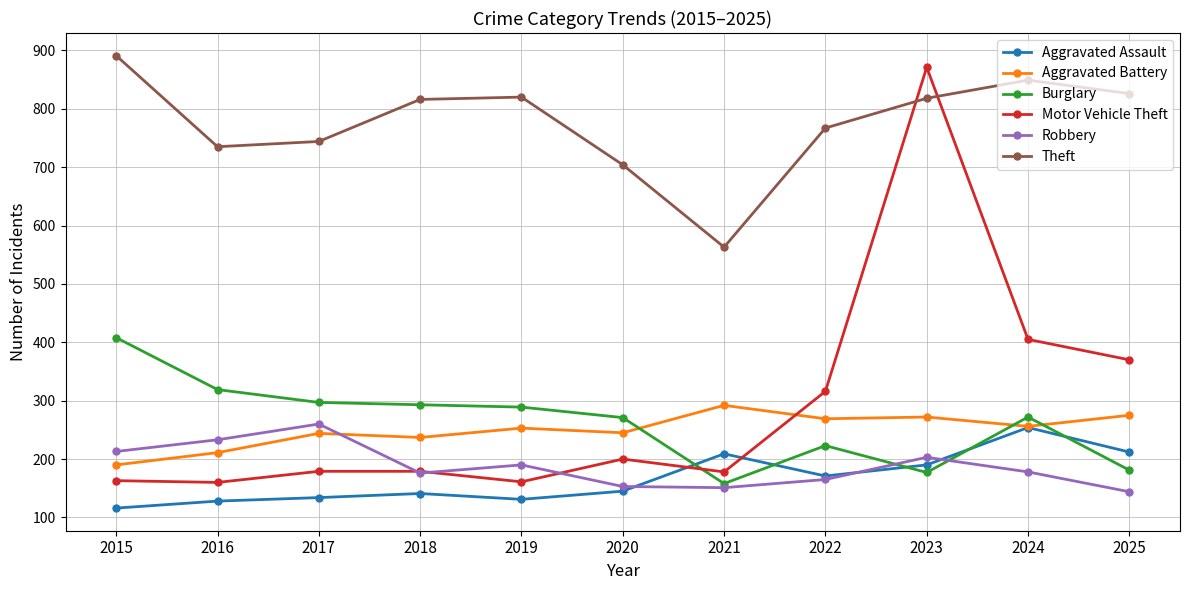

What is the value of the Burglary point at the 2nd from the left?

319